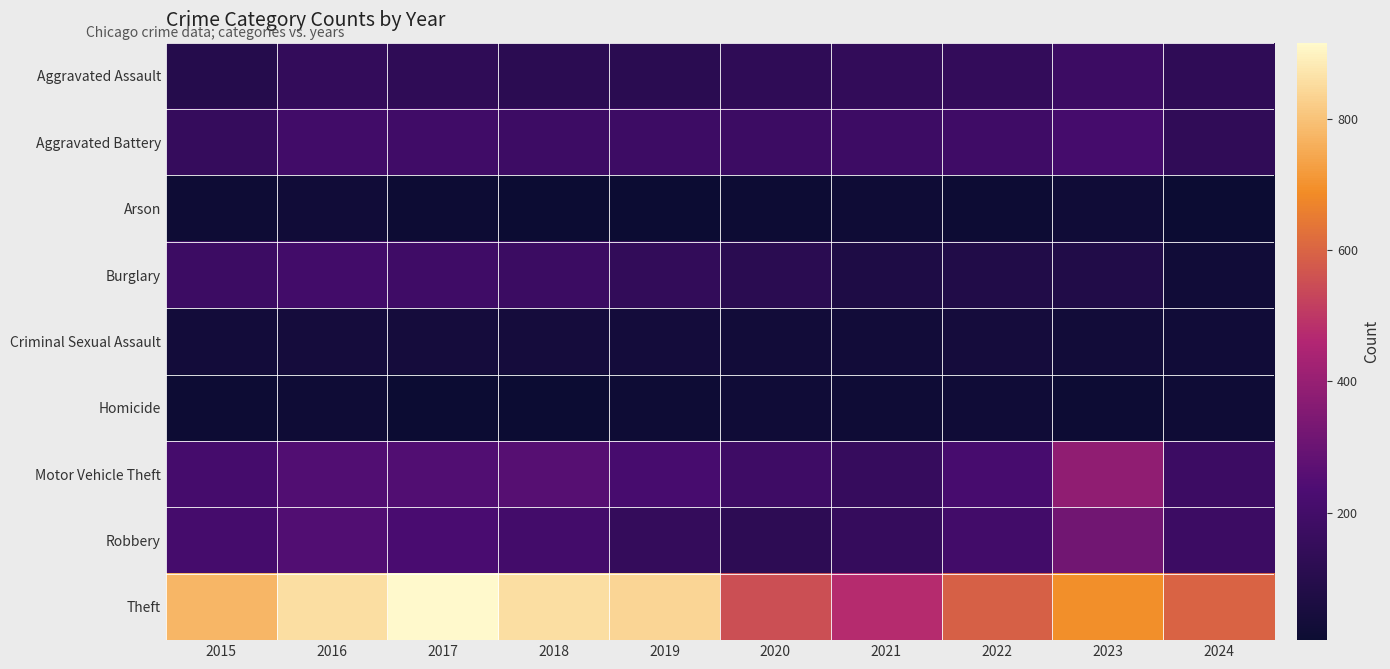

Which category has the lowest value across all series?

2019